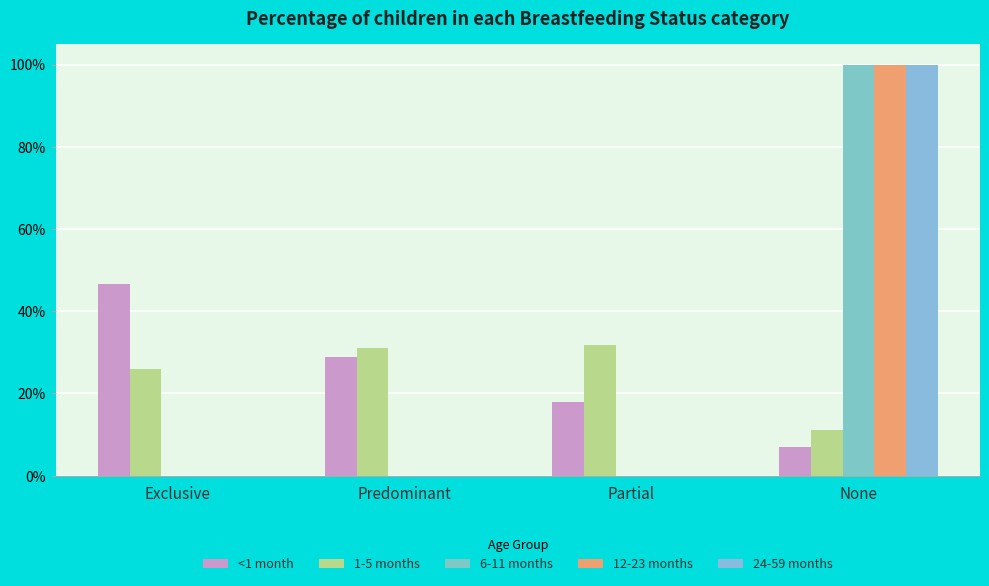

What are all the series names shown in the legend?

<1 month, 1-5 months, 6-11 months, 12-23 months, 24-59 months